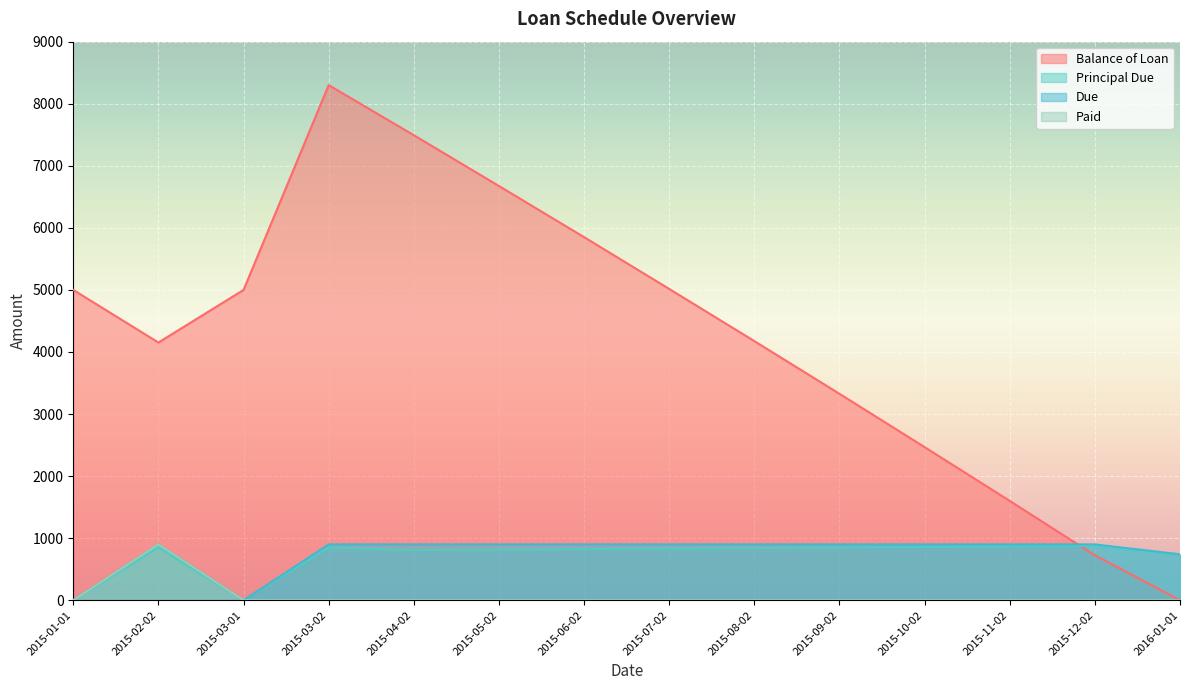

At which label does Principal Due first exceed 840?

2015-02-02